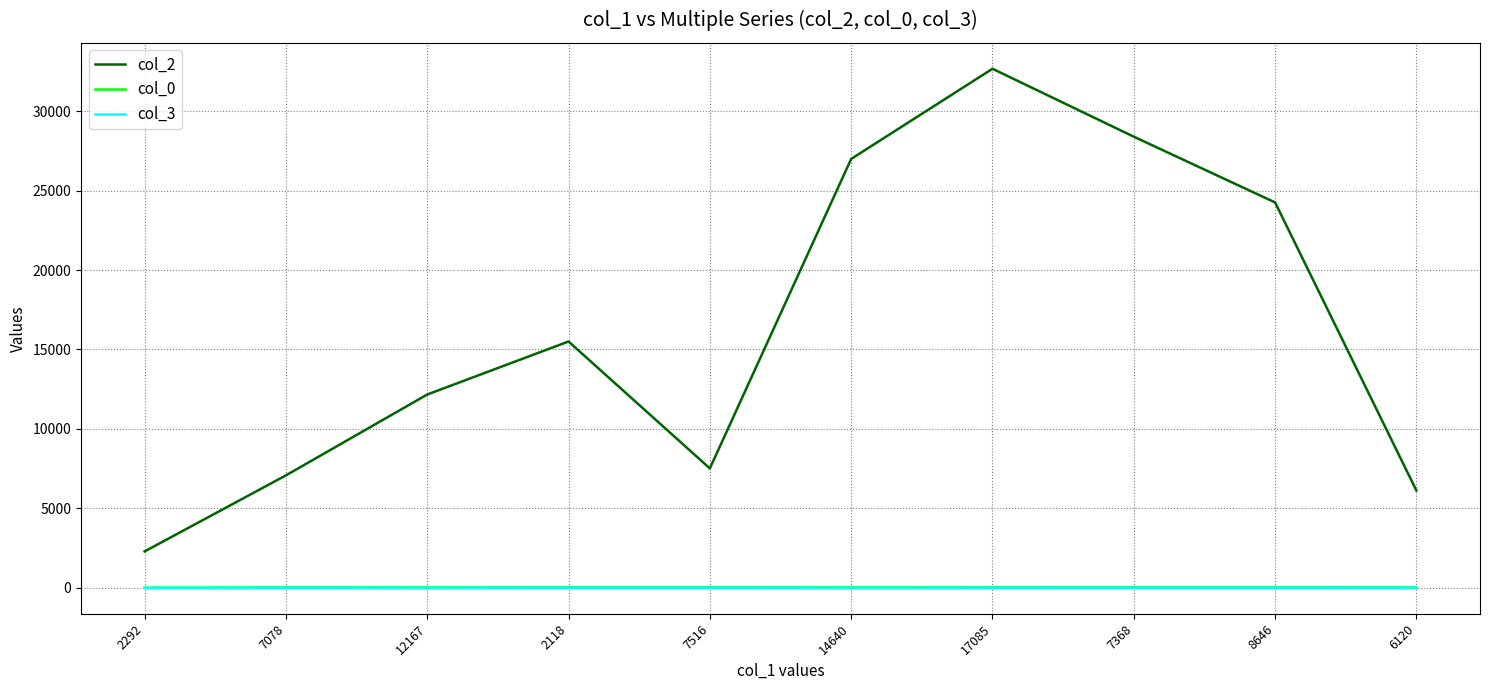

The col_3 series shows 7.0 at 8646. True or false?

True